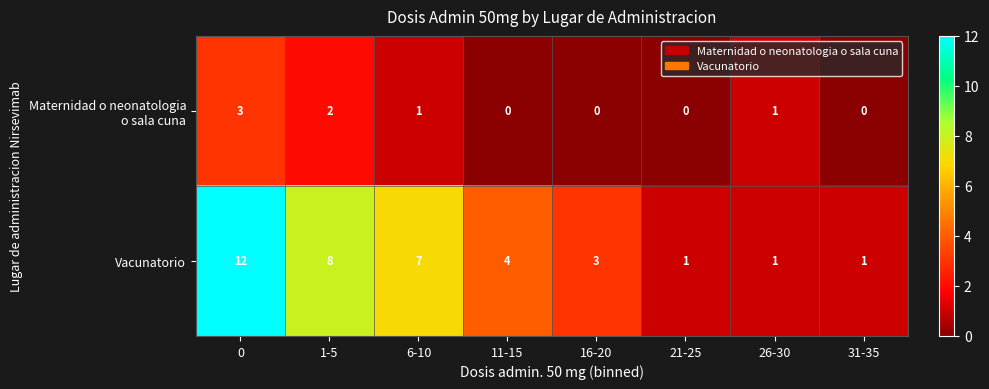

The Vacunatorio series shows 5 at 16-20. True or false?

False